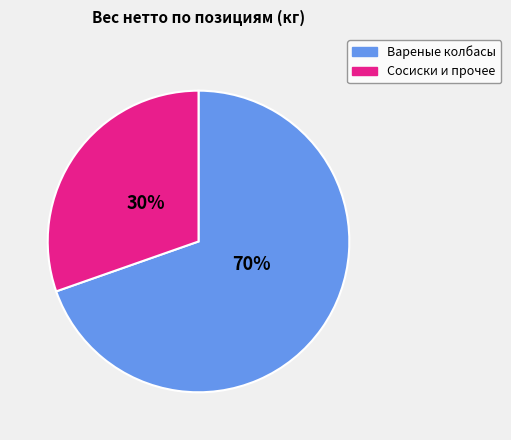

Is there a majority slice in this chart?

Yes